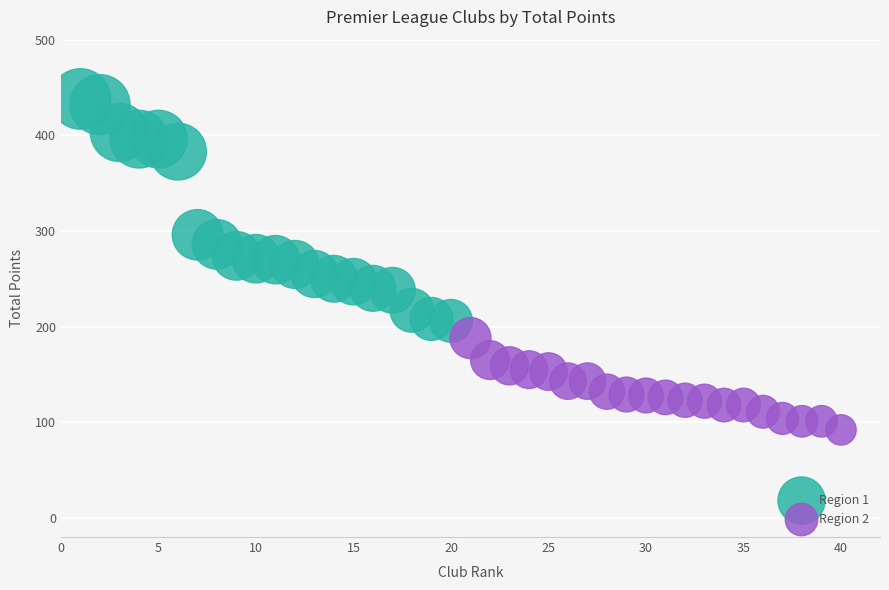

Which series has the widest spread of Y values?

Region 1